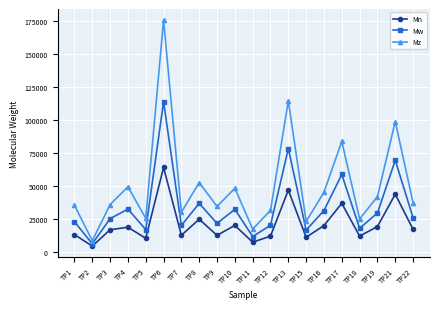

Which series changed the most between TP6 and TP7?

Mz